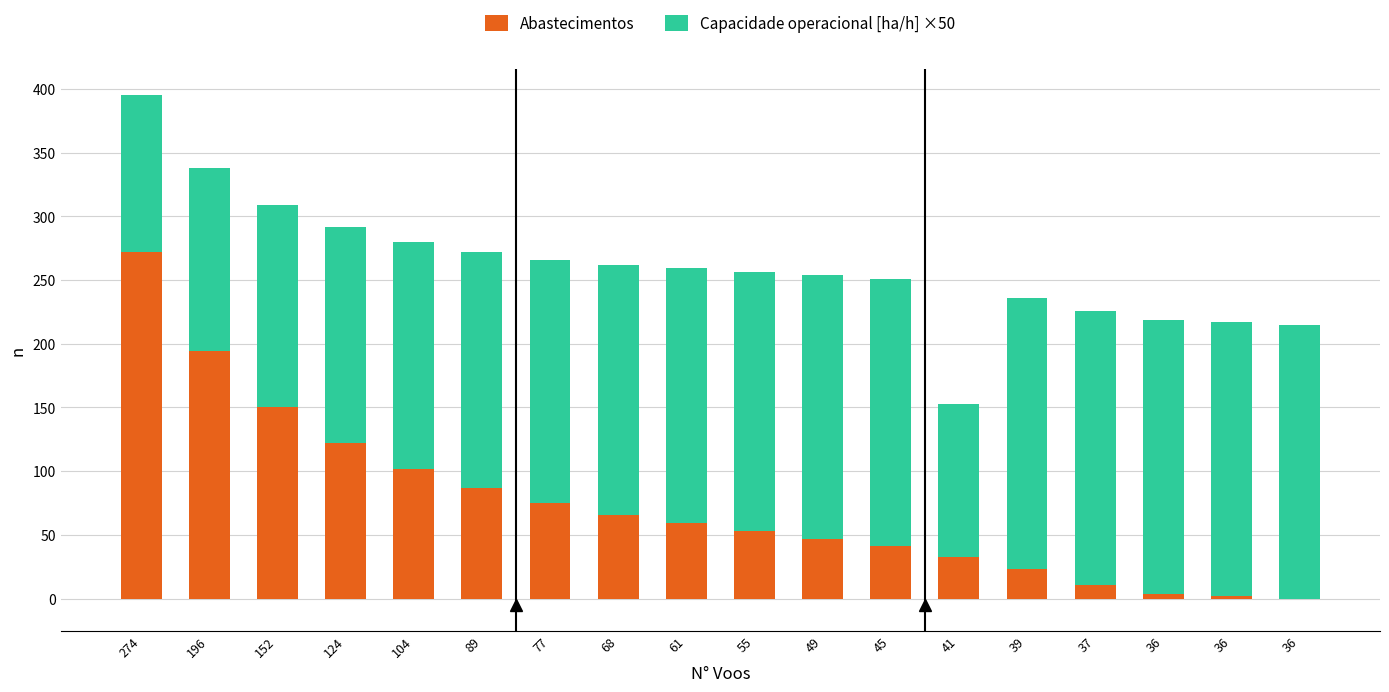

How many categories are shown in the chart?

18